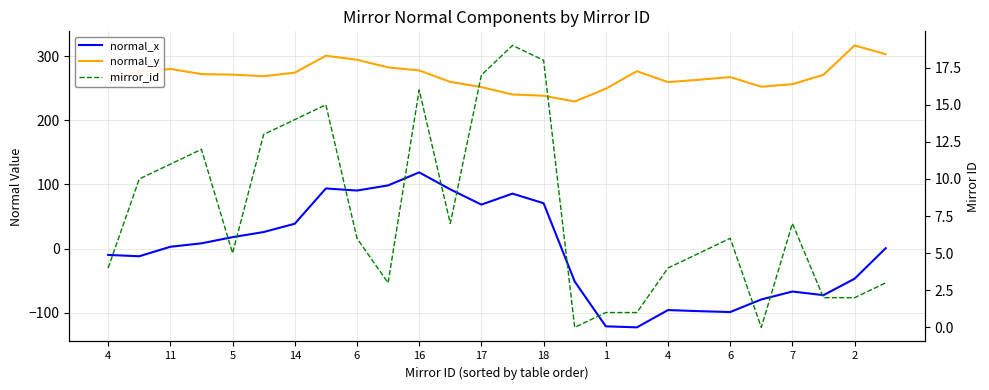

The normal_y series shows 329.7 at 13. True or false?

False